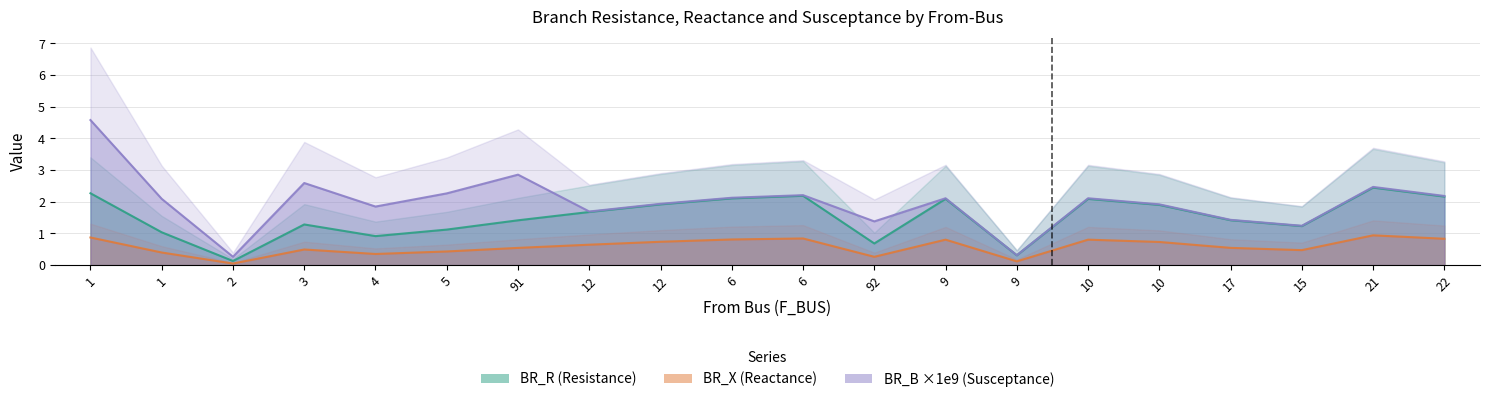

What is the difference between the second highest and second lowest values in the BR_B_scaled series?

2.5